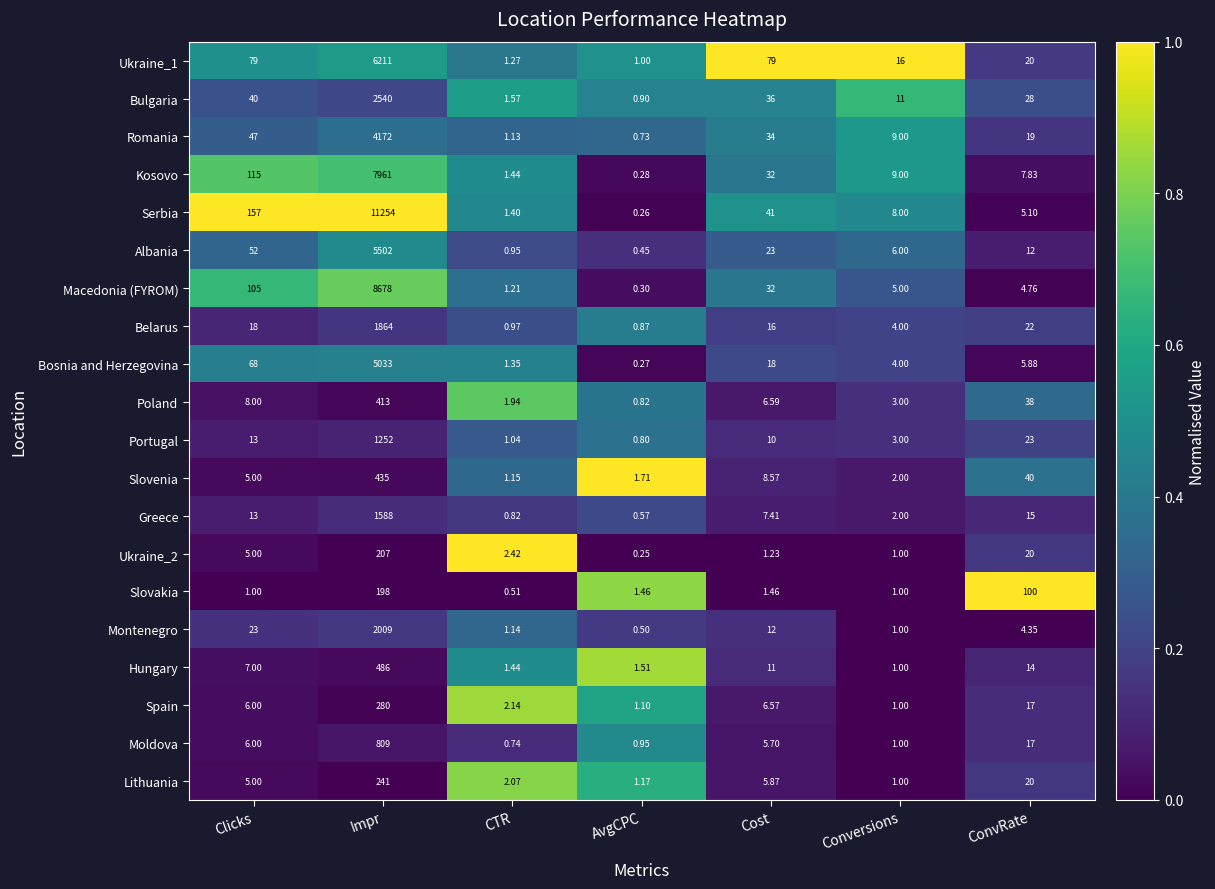

At which category is the sum across all series the highest?

Impr